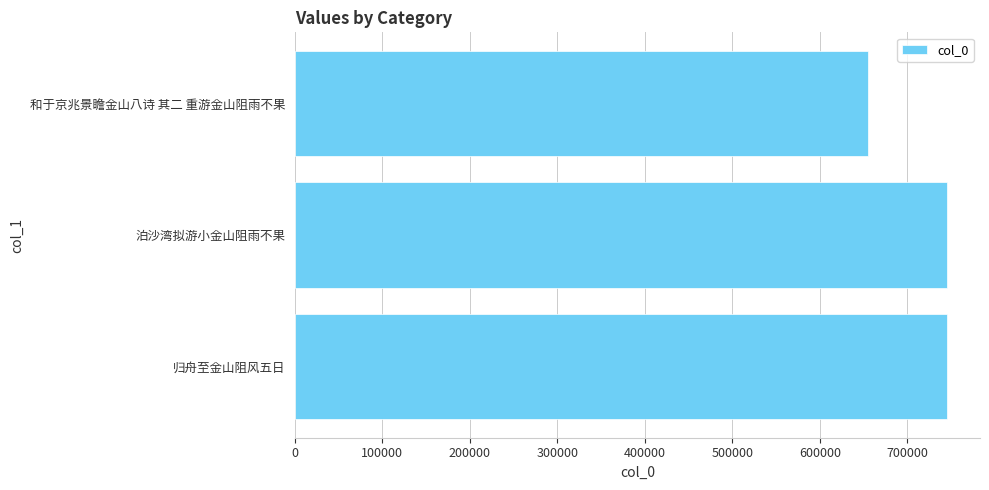

At which label is the value closest to 700424?

泊沙湾拟游小金山阻雨不果